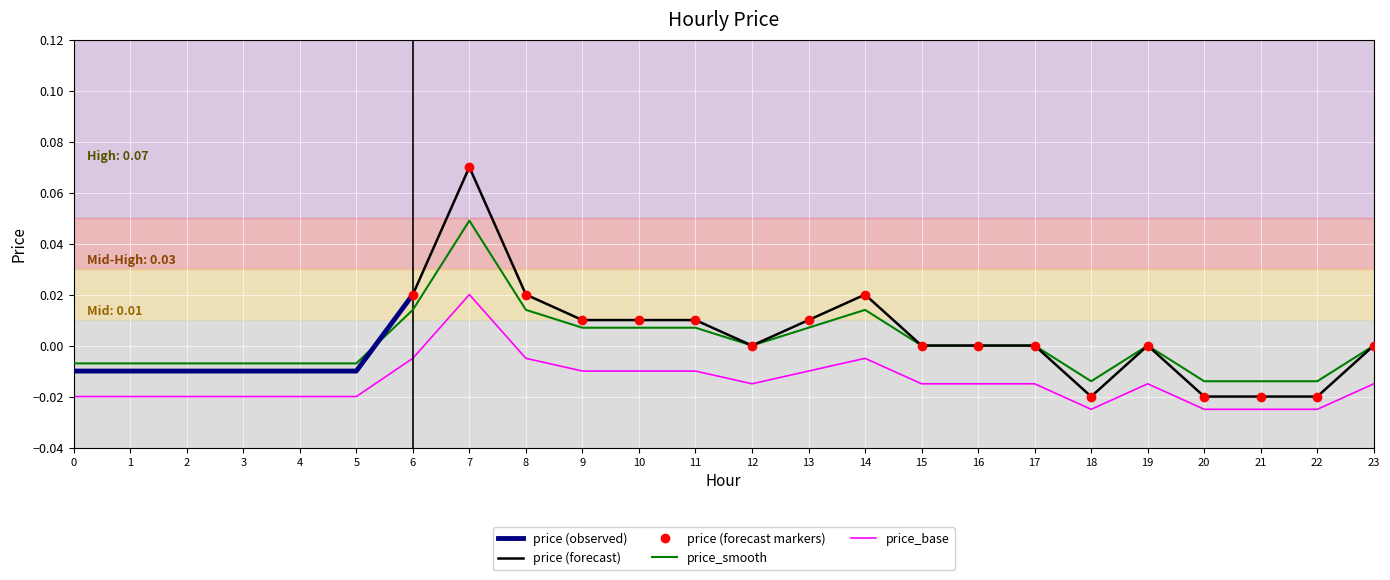

Is it true that the value at 1 is -0.0?

True